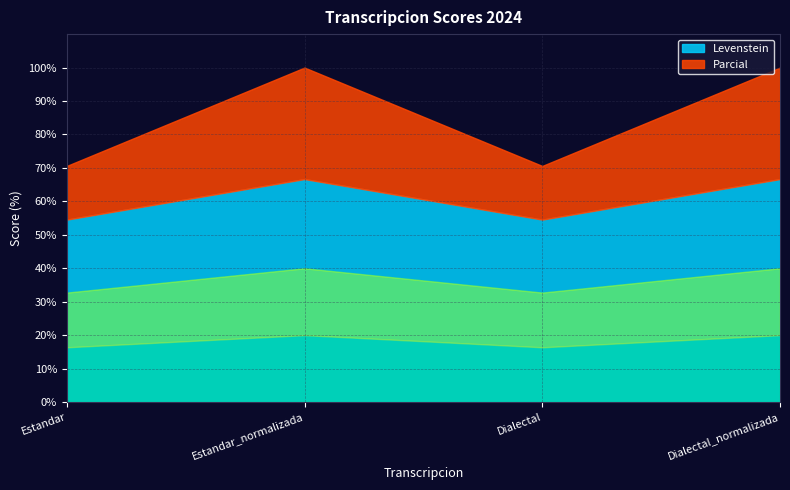

Which series has the largest total across all categories?

Parcial